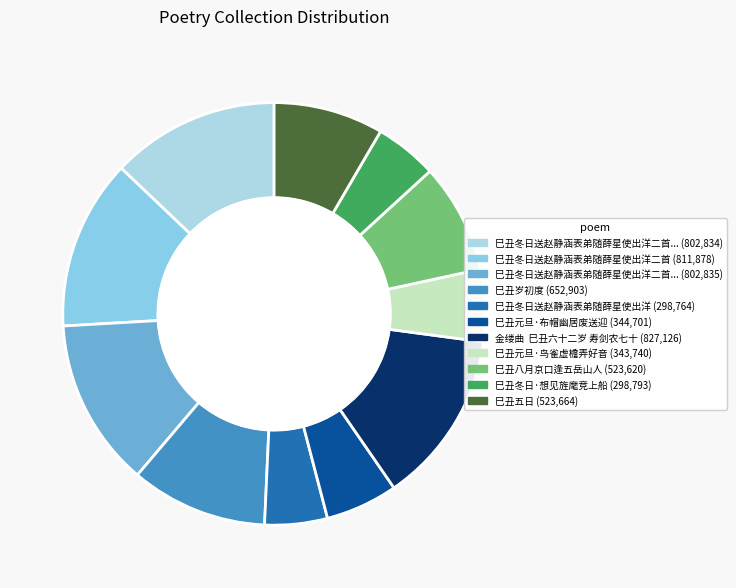

Rank the categories by value from highest to lowest.

金缕曲  巳丑六十二岁 寿剑农七十, 巳丑冬日送赵静涵表弟随薛星使出洋二首, 巳丑冬日送赵静涵表弟随薛星使出洋二首 其二, 巳丑冬日送赵静涵表弟随薛星使出洋二首 其一, 巳丑岁初度, 巳丑五日, 巳丑八月京口逢五岳山人, 巳丑元旦·布帽幽居废送迎, 巳丑元旦·鸟雀虚檐弄好音, 巳丑冬日·想见旌麾竞上船, 巳丑冬日送赵静涵表弟随薛星使出洋